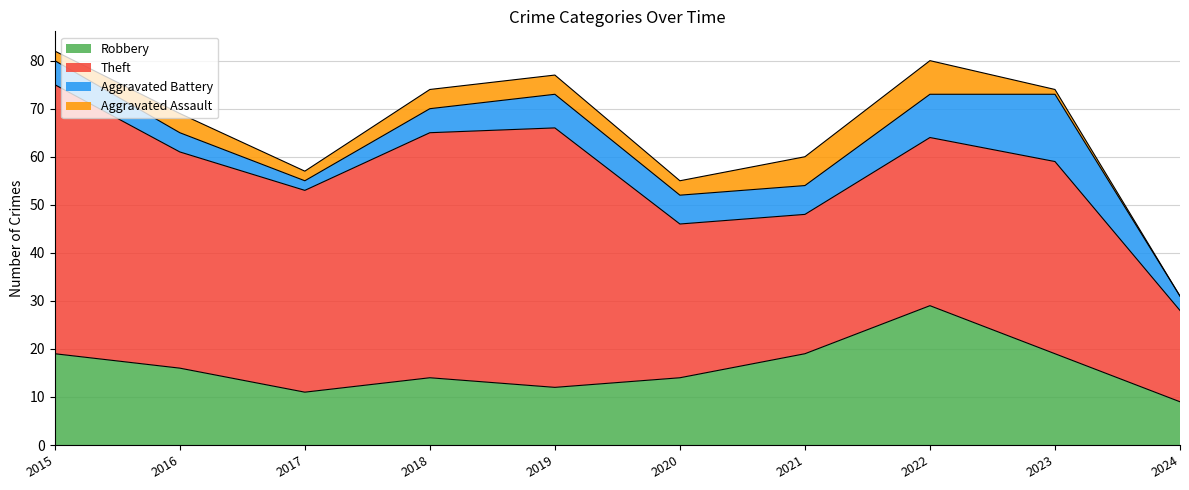

At which label does Aggravated Assault reach its peak?

2022